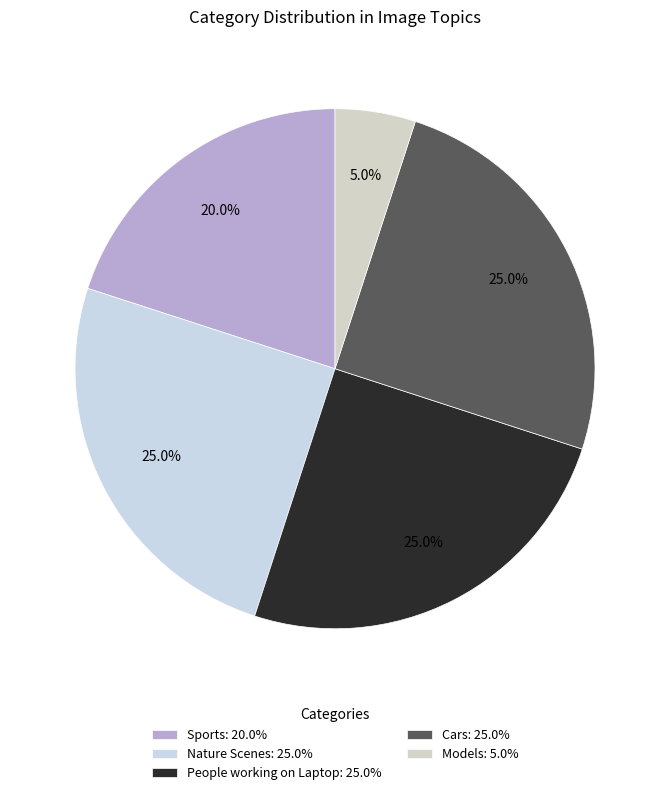

True or false: Models accounts for 16% of the total.

False